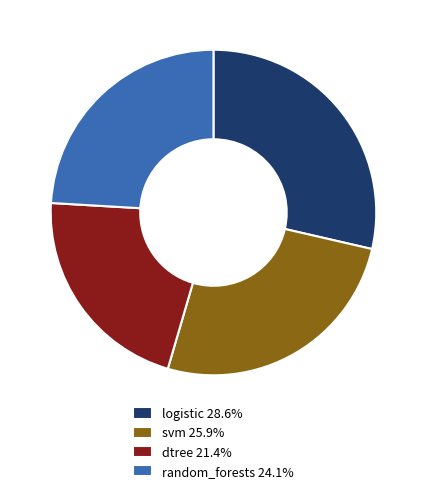

Count the number of slices in the pie.

4